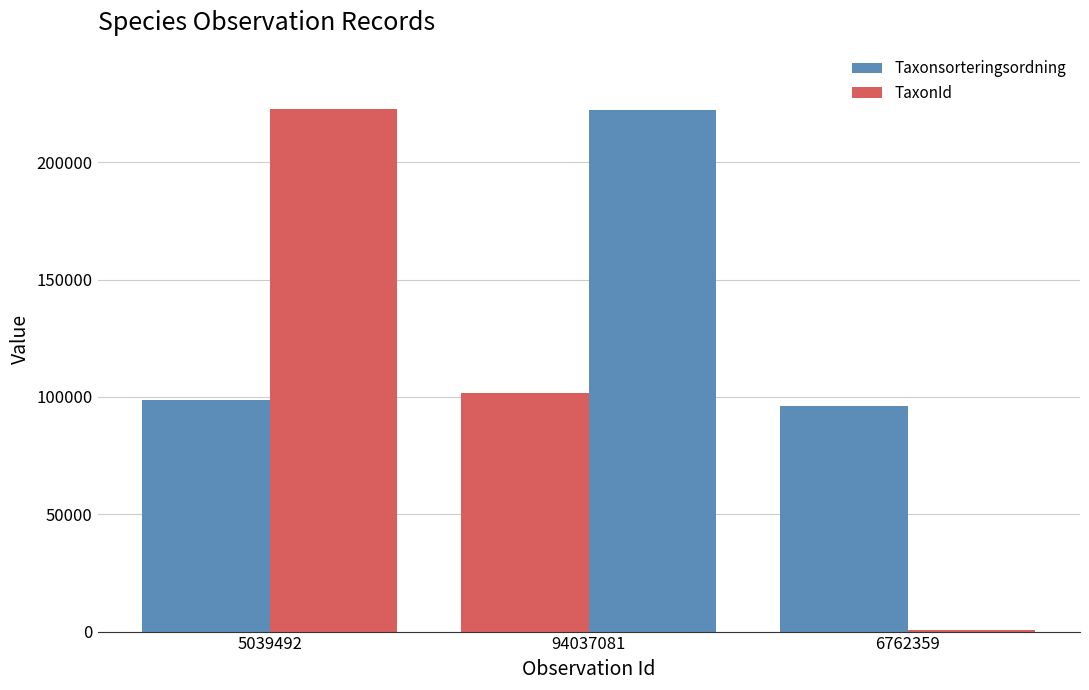

Where is Taxonsorteringsordning nearest to the value 98959?

5039492